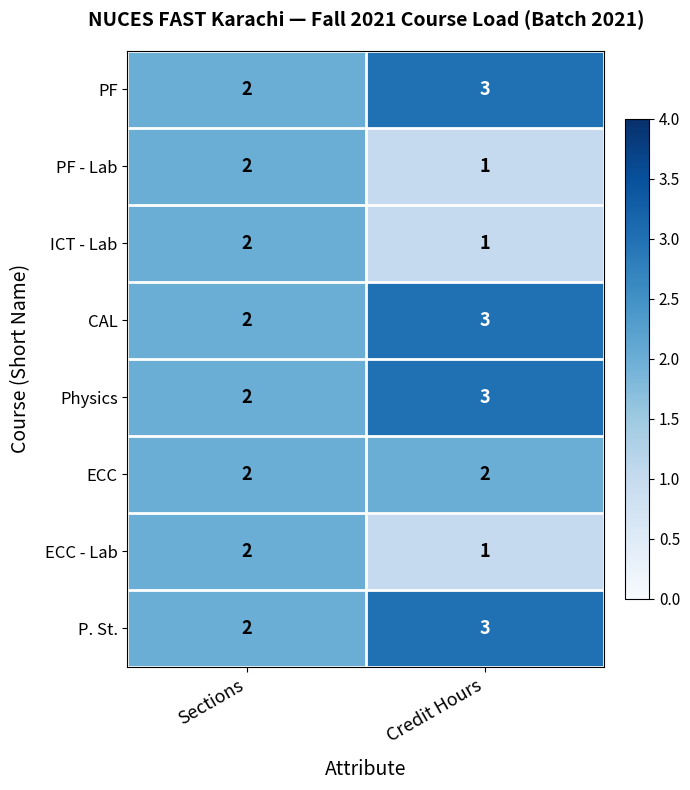

How many distinct data groups are displayed?

8